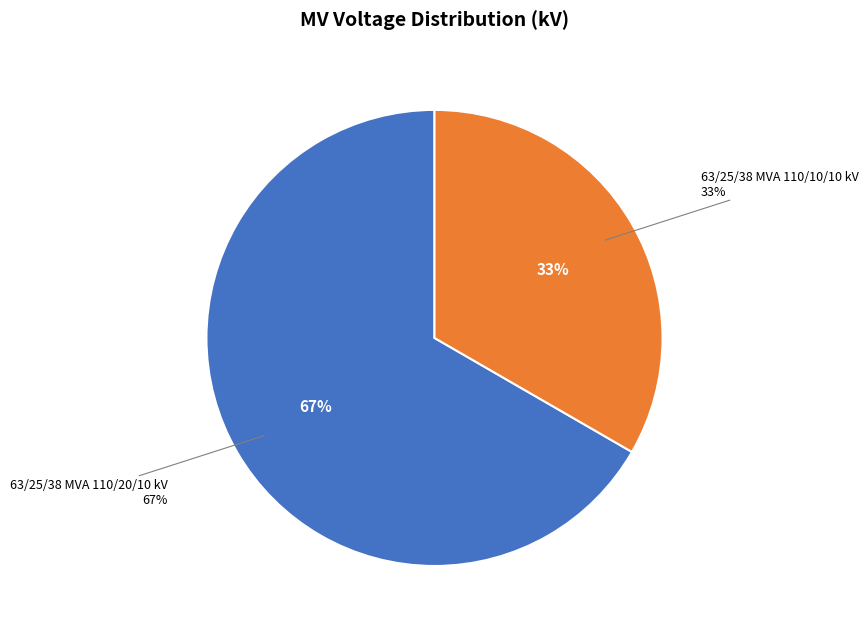

Which category has the smallest portion of the pie?

63/25/38 MVA 110/10/10 kV